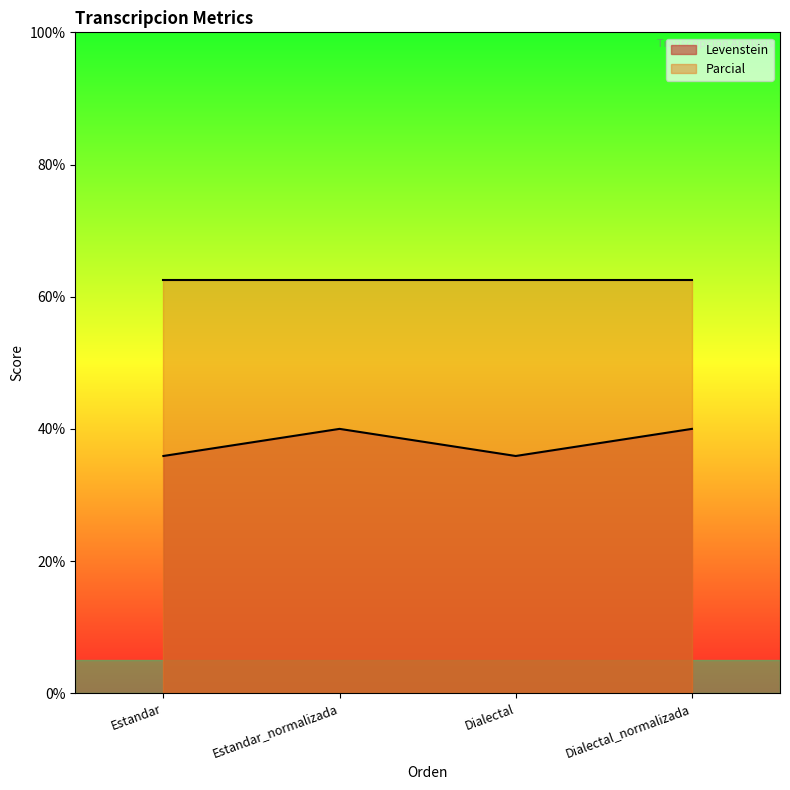

What is the average value of the Levenstein series?

37.9